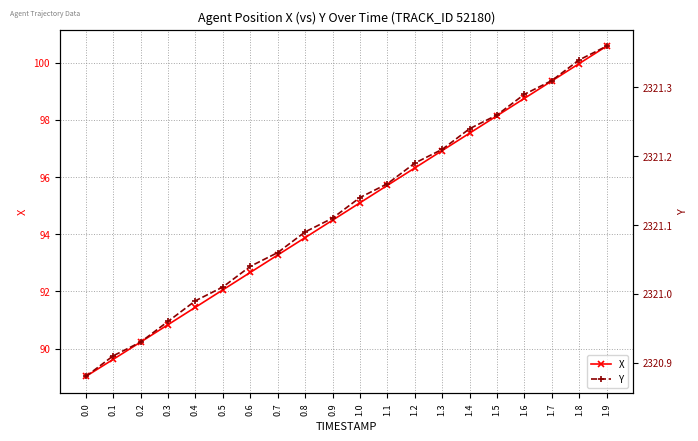

True or false: Y has more than 0 interior local peaks.

False